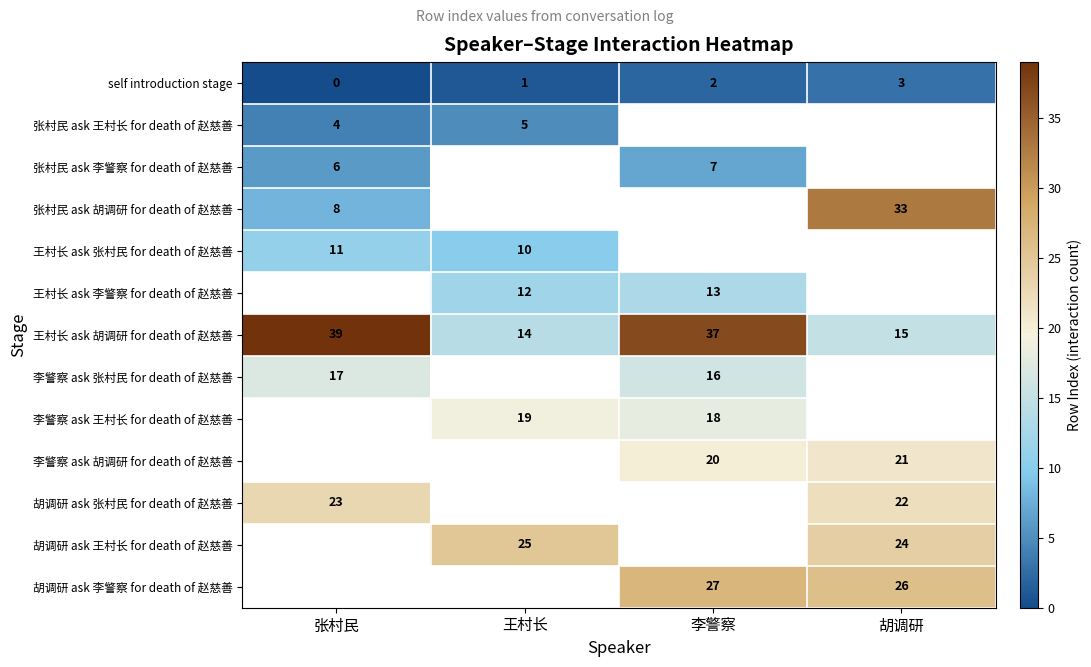

The 胡调研 ask 李警察 for death of 赵慈善 series shows 27 at 李警察. True or false?

True